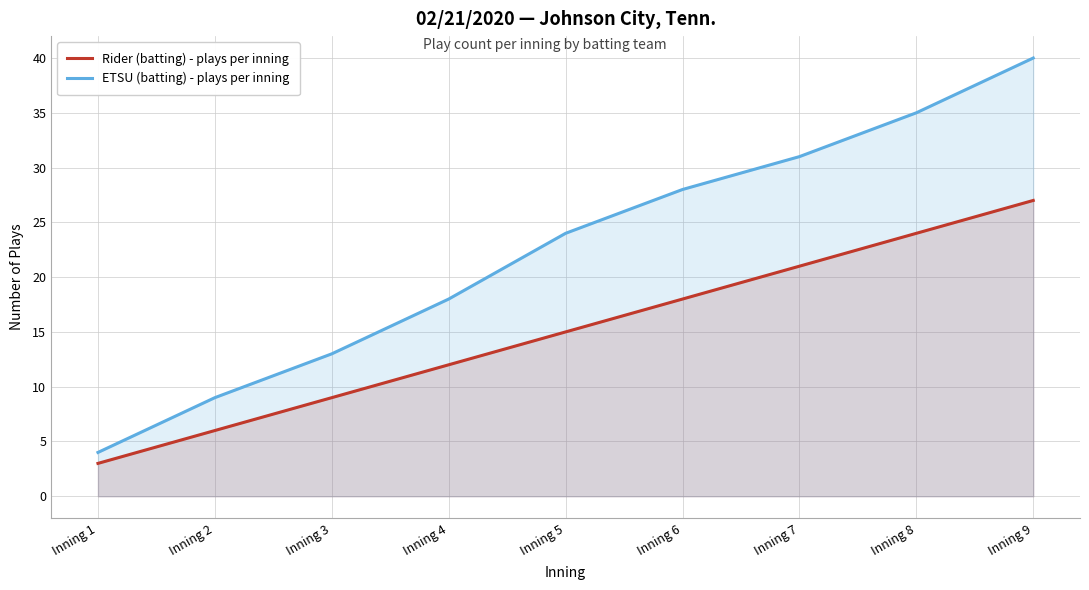

What is the value of the ETSU (batting) - plays per inning point at the 8th from the left?

35